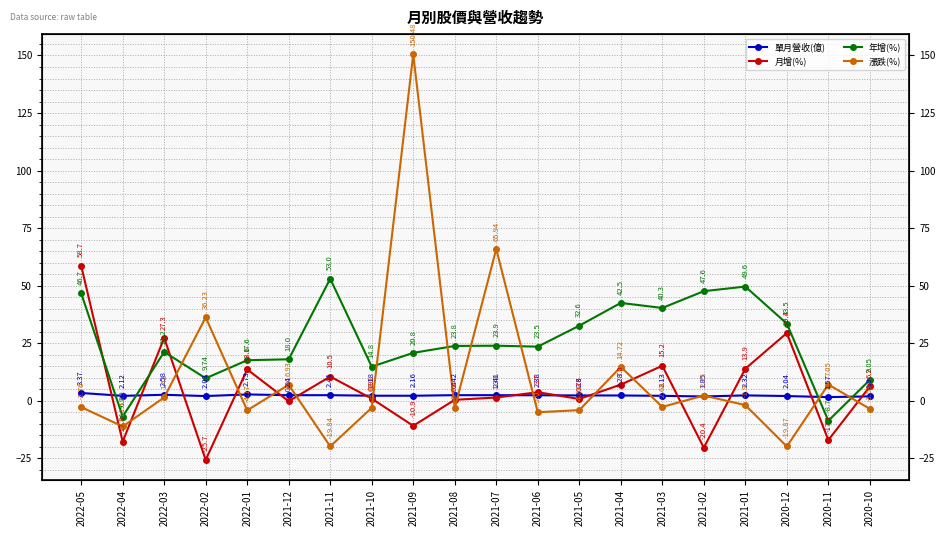

Reading left to right, what are all the values shown in this chart?

單月營收(億): 3.4	2.1	2.6	2.0	2.7	2.4	2.4	2.2	2.2	2.4	2.4	2.4	2.3	2.3	2.1	1.9	2.3	2.0	1.6	1.9
月增(%): 58.7	-17.8	27.3	-25.7	13.6	-0.2	10.5	0.9	-10.9	0.4	1.4	3.7	0.8	7.0	15.2	-20.4	13.9	29.4	-17.1	6.2
年增(%): 46.7	-6.9	21.2	9.7	17.6	18.0	53.0	14.8	20.8	23.8	23.9	23.5	32.6	42.5	40.3	47.6	49.6	33.5	-8.7	9.1
漲跌(%): -2.8	-11.2	1.4	36.2	-4.2	6.9	-19.8	-3.1	150.5	-3.2	65.9	-5.0	-4.1	14.7	-2.7	2.2	-1.9	-19.9	7.0	-3.5